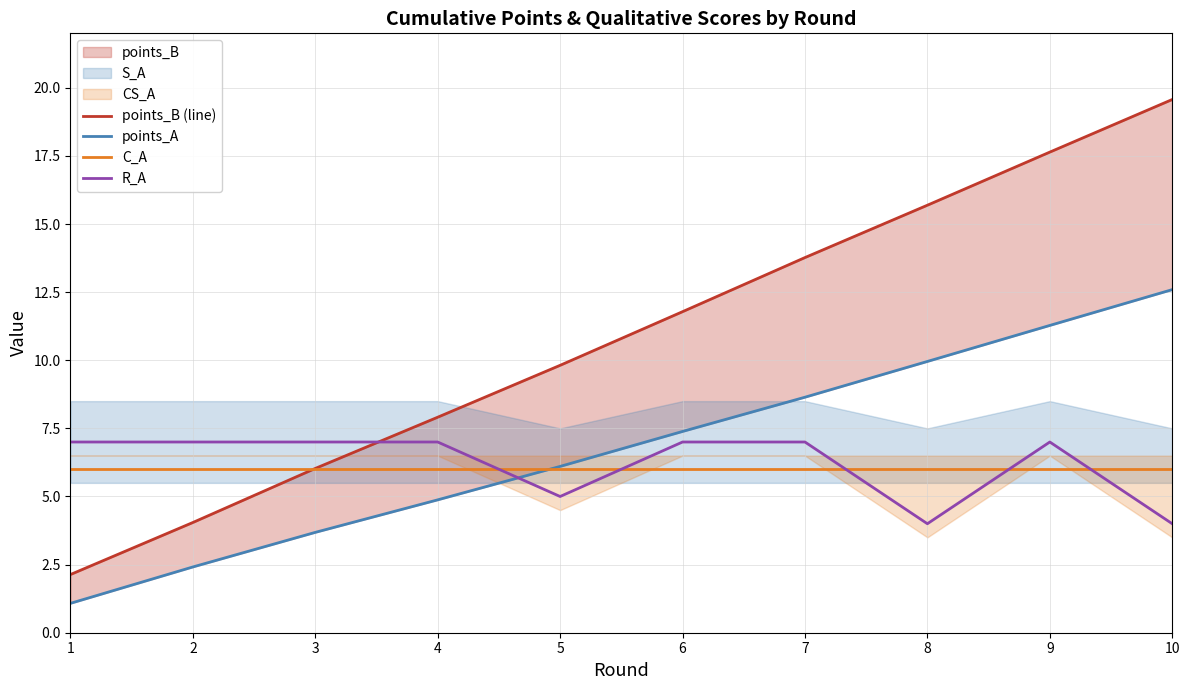

How many categories are shown in the chart?

10